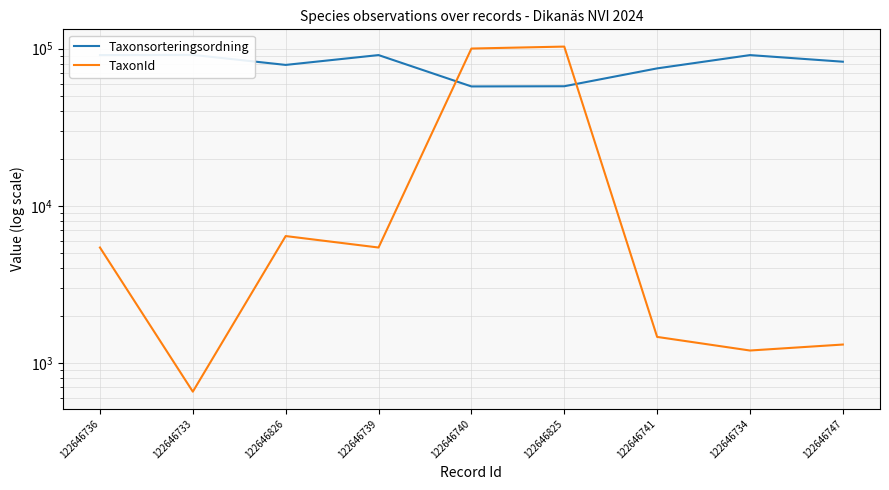

What is the label of the 2nd point from the right?

122646734